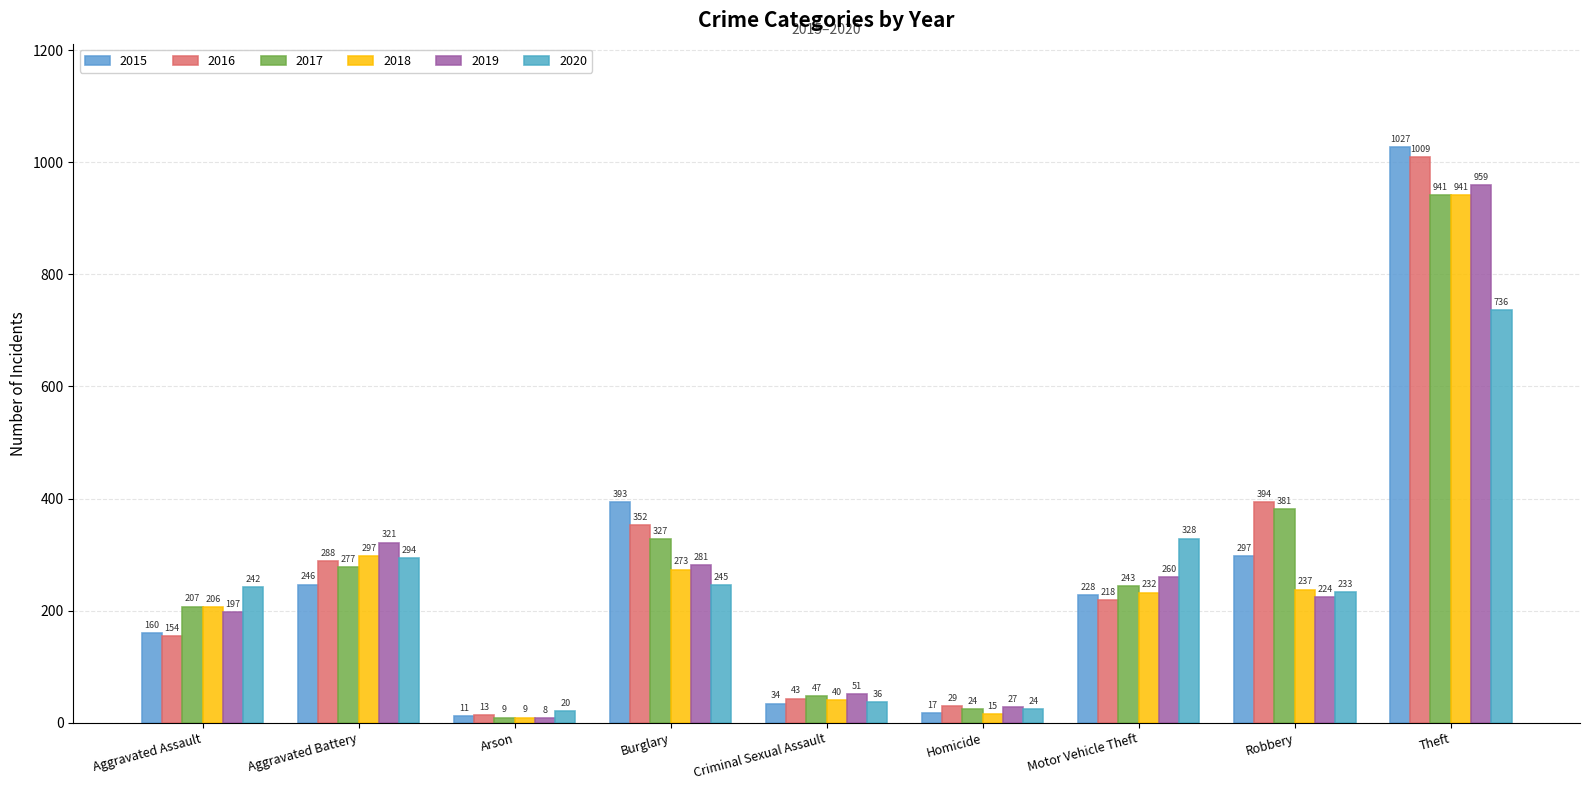

What is the difference between the maximum and minimum values in the 2018 series?

932